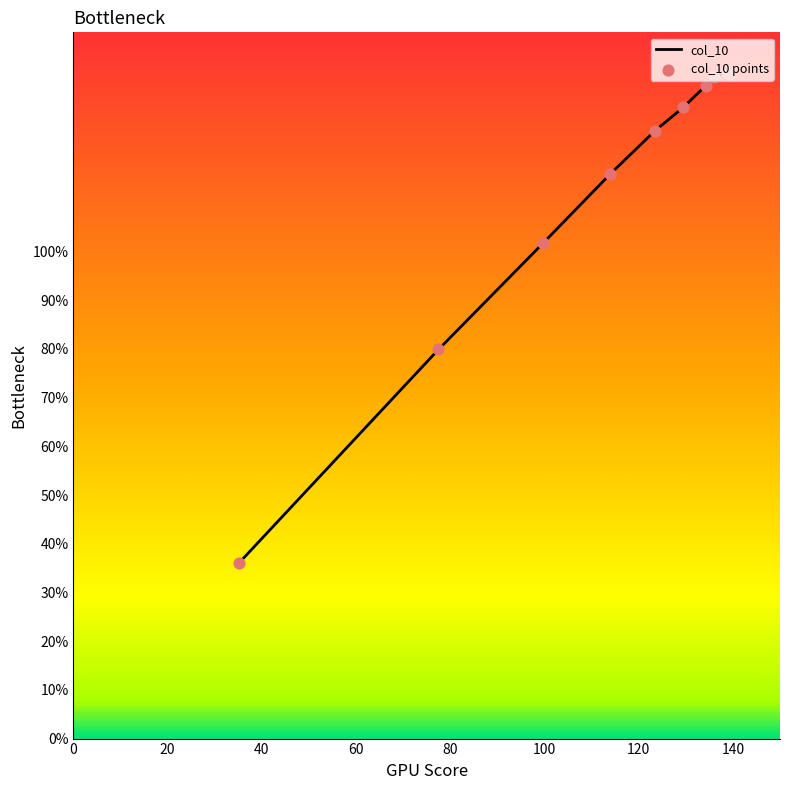

What is the ratio of the value at 35.11 to the value at 99.7?

0.4